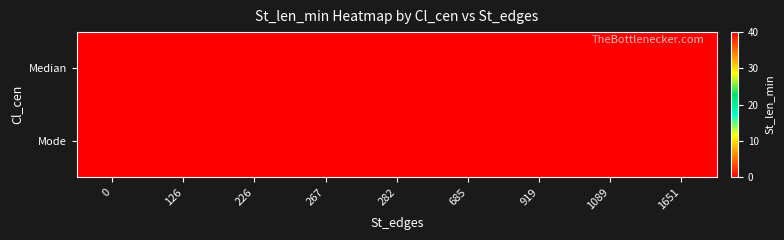

Reading left to right, what are all the values shown in this chart?

Median: 0=40	126=40	226=40	267=0	282=40	685=40	919=40	1089=40	1651=40
Mode: 0=40	126=40	226=40	267=40	282=0	685=40	919=40	1089=40	1651=40